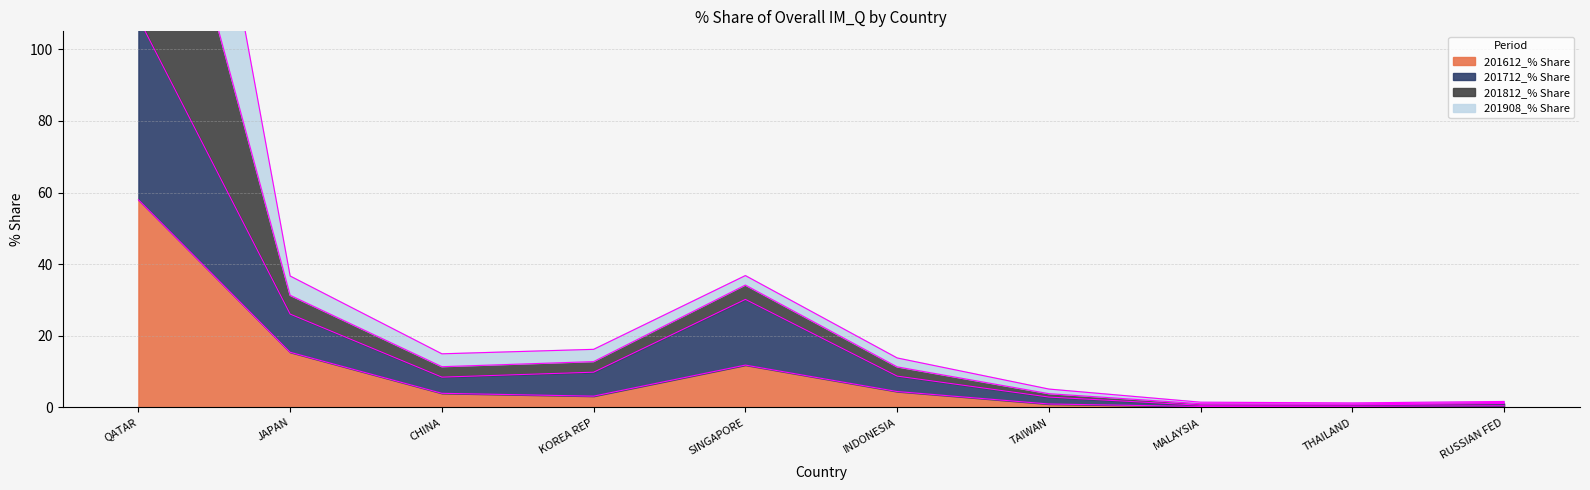

Where is 201612_% Share nearest to the value 29?

JAPAN